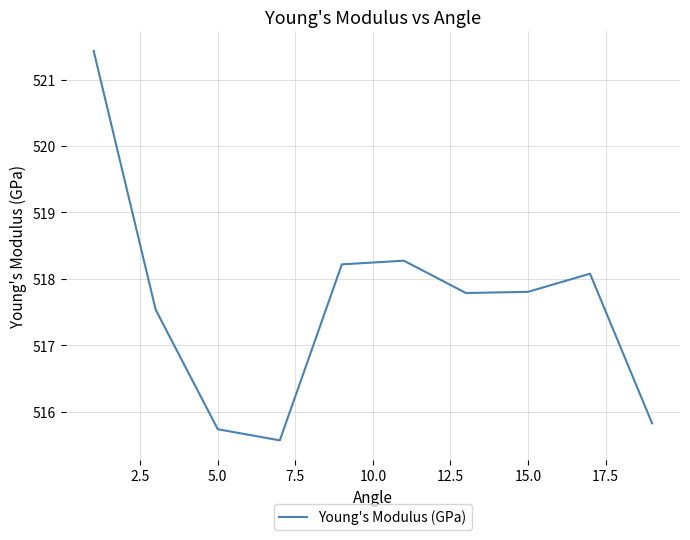

What is the difference between the maximum and minimum values?

5.9